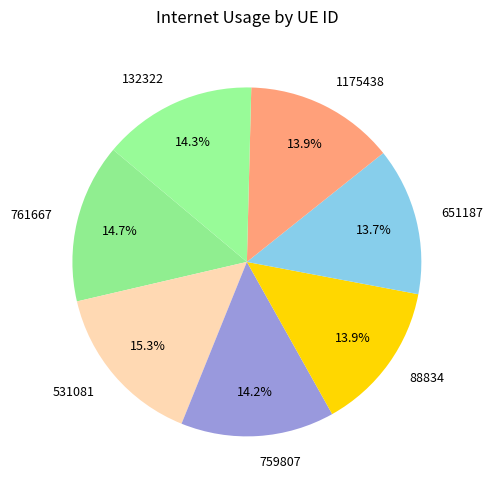

To the nearest percent, what is the average slice percentage?

14%